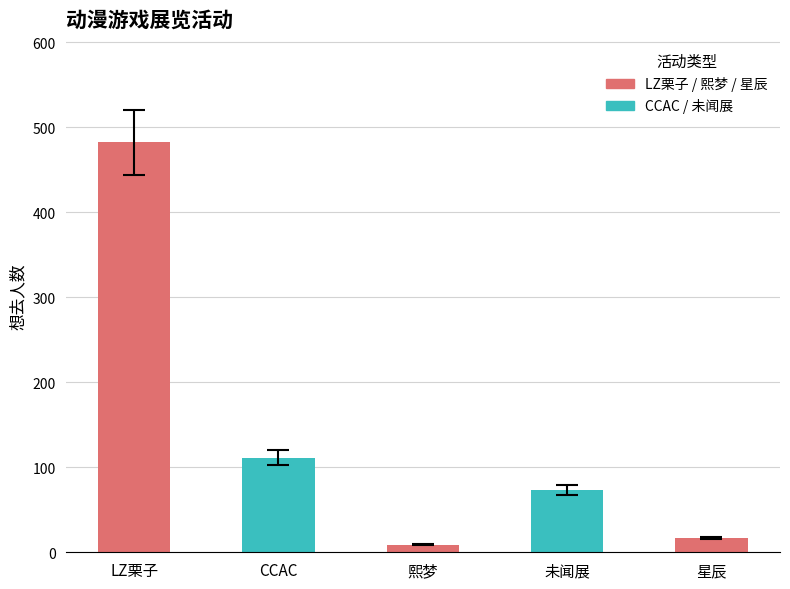

List the labels in order of value, smallest first.

熙梦, 星辰, 未闻展, CCAC, LZ栗子